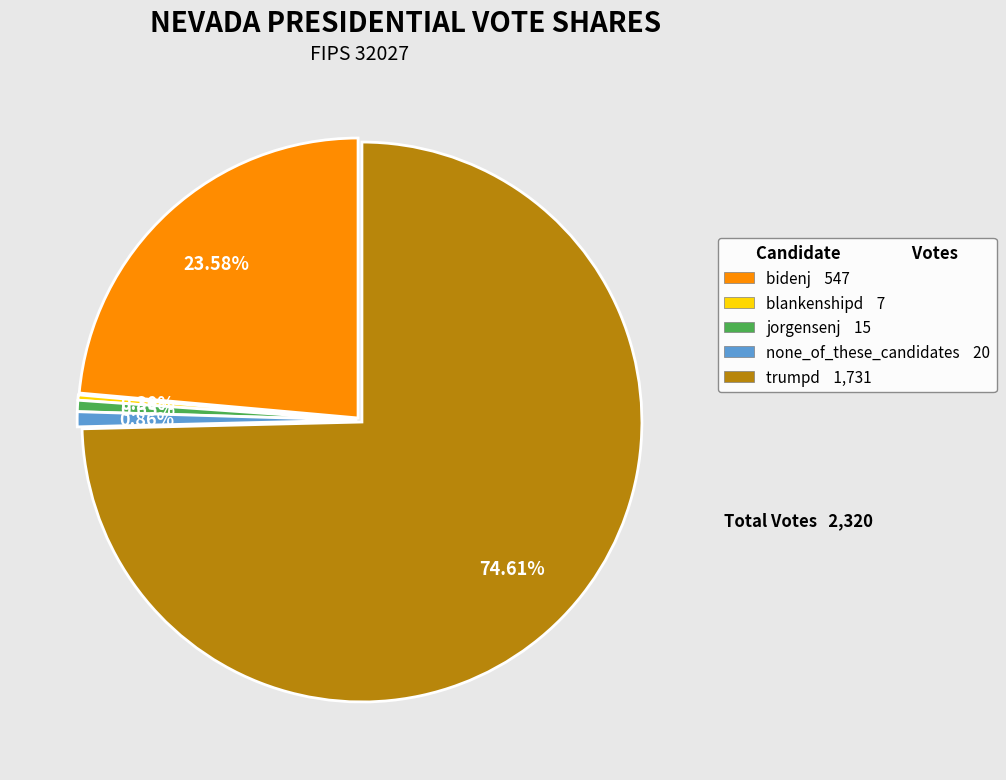

To the nearest percent, what percentage of the pie is none_of_these_candidates?

1%